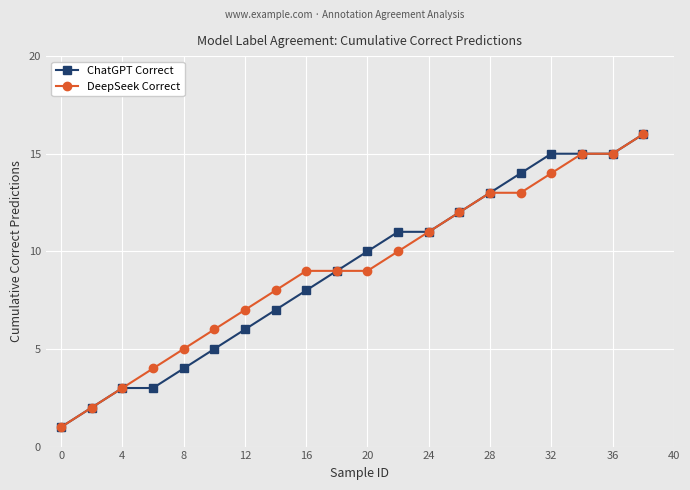

Is this an area chart (filled region under the line)?

No